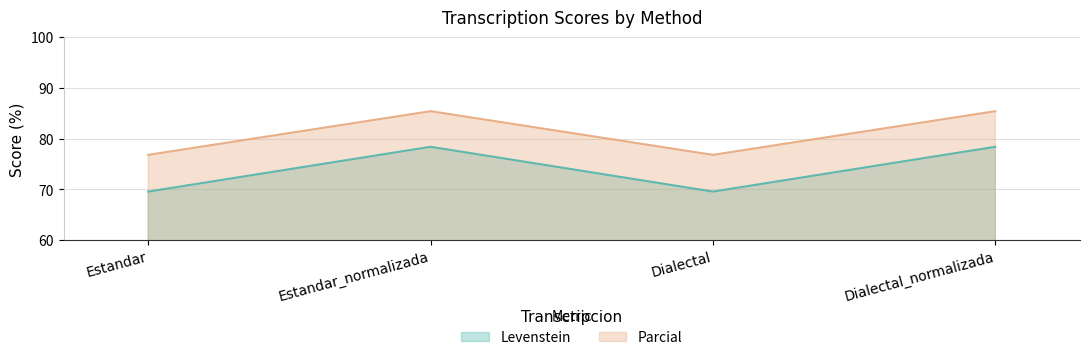

Is the value of Levenstein at Dialectal greater than the value of Parcial at Estandar_normalizada?

No